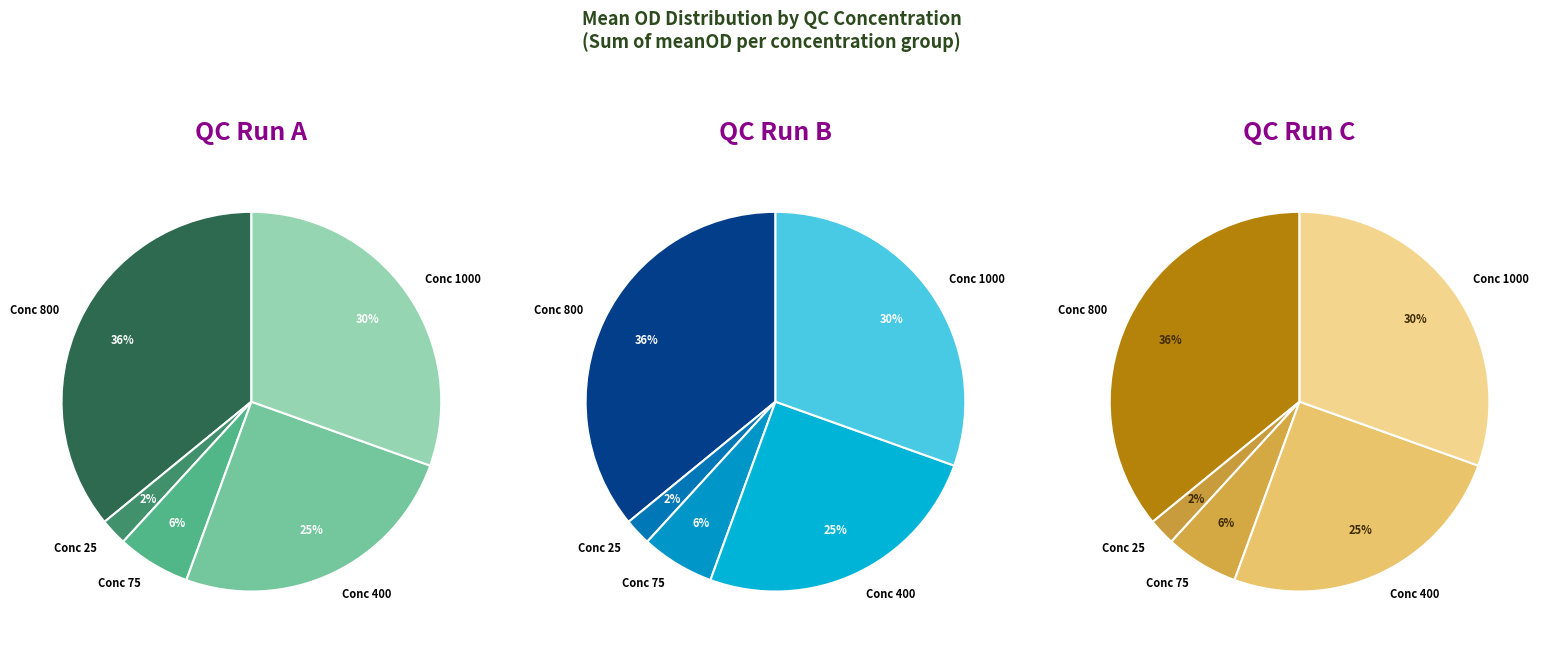

Is it true that QC4_2 is 11% of the pie?

False